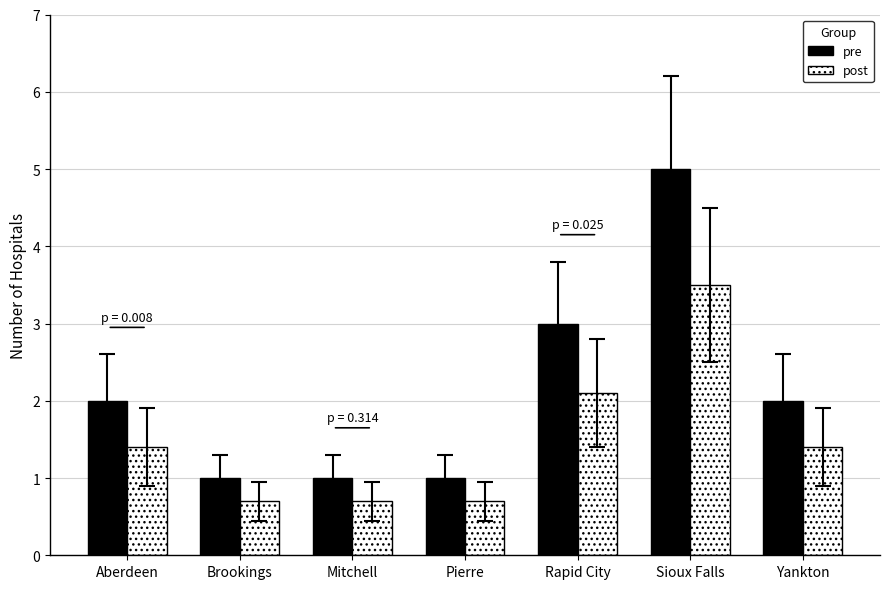

What value does the pre series have at Yankton?

2.0